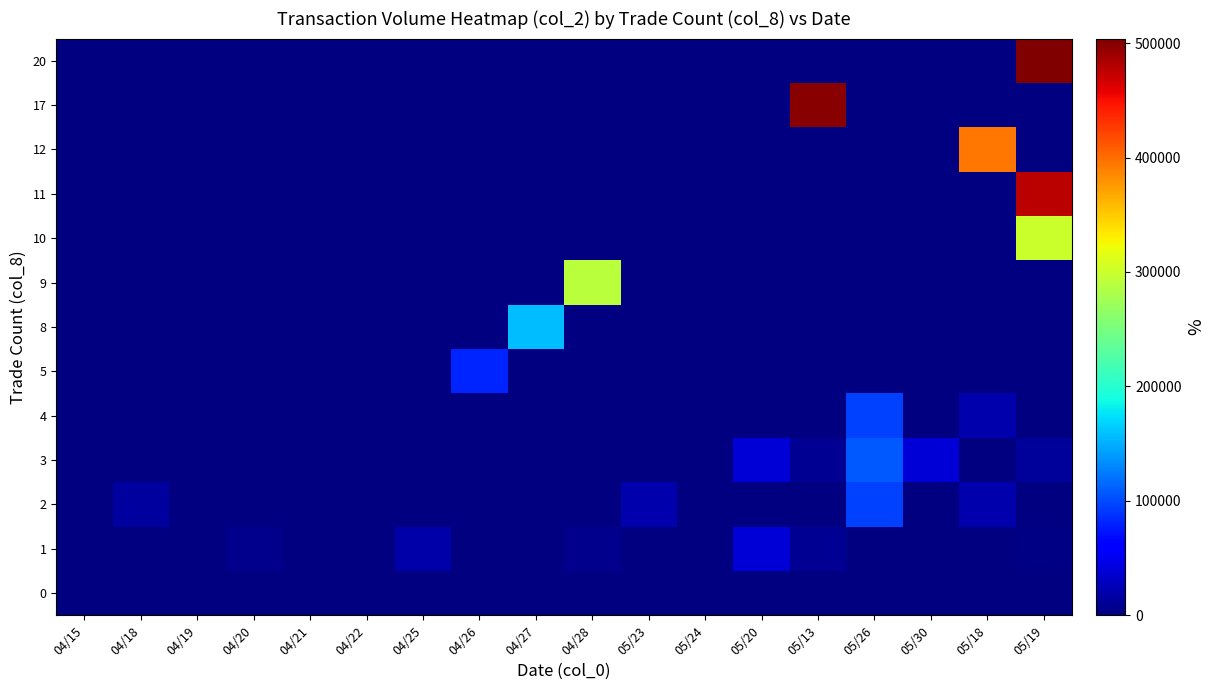

Reading left to right, transcribe all the data shown in this chart.

0: 04/15=0	04/18=0	04/19=0	04/20=0	04/21=0	04/22=0	04/25=0	04/26=0	04/27=0	04/28=0	05/23=0	05/24=0	05/20=0	05/13=0	05/26=0	05/30=0	05/18=0	05/19=0
1: 04/15=0	04/18=0	04/19=0	04/20=7500	04/21=0	04/22=0	04/25=18300	04/26=0	04/27=0	04/28=7600	05/23=0	05/24=0	05/20=38700	05/13=8850	05/26=0	05/30=0	05/18=0	05/19=3000
2: 04/15=0	04/18=15200	04/19=0	04/20=0	04/21=0	04/22=0	04/25=0	04/26=0	04/27=0	04/28=0	05/23=20530	05/24=0	05/20=0	05/13=0	05/26=96260	05/30=0	05/18=20720	05/19=0
3: 04/15=0	04/18=0	04/19=0	04/20=0	04/21=0	04/22=0	04/25=0	04/26=0	04/27=0	04/28=0	05/23=0	05/24=0	05/20=38700	05/13=8850	05/26=107070	05/30=37800	05/18=0	05/19=12250
4: 04/15=0	04/18=0	04/19=0	04/20=0	04/21=0	04/22=0	04/25=0	04/26=0	04/27=0	04/28=0	05/23=0	05/24=0	05/20=0	05/13=0	05/26=96260	05/30=0	05/18=20720	05/19=0
5: 04/15=0	04/18=0	04/19=0	04/20=0	04/21=0	04/22=0	04/25=0	04/26=82430	04/27=0	04/28=0	05/23=0	05/24=0	05/20=0	05/13=0	05/26=0	05/30=0	05/18=0	05/19=0
8: 04/15=0	04/18=0	04/19=0	04/20=0	04/21=0	04/22=0	04/25=0	04/26=0	04/27=156030	04/28=0	05/23=0	05/24=0	05/20=0	05/13=0	05/26=0	05/30=0	05/18=0	05/19=0
9: 04/15=0	04/18=0	04/19=0	04/20=0	04/21=0	04/22=0	04/25=0	04/26=0	04/27=0	04/28=290170	05/23=0	05/24=0	05/20=0	05/13=0	05/26=0	05/30=0	05/18=0	05/19=0
10: 04/15=0	04/18=0	04/19=0	04/20=0	04/21=0	04/22=0	04/25=0	04/26=0	04/27=0	04/28=0	05/23=0	05/24=0	05/20=0	05/13=0	05/26=0	05/30=0	05/18=0	05/19=299340
11: 04/15=0	04/18=0	04/19=0	04/20=0	04/21=0	04/22=0	04/25=0	04/26=0	04/27=0	04/28=0	05/23=0	05/24=0	05/20=0	05/13=0	05/26=0	05/30=0	05/18=0	05/19=477020
12: 04/15=0	04/18=0	04/19=0	04/20=0	04/21=0	04/22=0	04/25=0	04/26=0	04/27=0	04/28=0	05/23=0	05/24=0	05/20=0	05/13=0	05/26=0	05/30=0	05/18=394520	05/19=0
17: 04/15=0	04/18=0	04/19=0	04/20=0	04/21=0	04/22=0	04/25=0	04/26=0	04/27=0	04/28=0	05/23=0	05/24=0	05/20=0	05/13=500010	05/26=0	05/30=0	05/18=0	05/19=0
20: 04/15=0	04/18=0	04/19=0	04/20=0	04/21=0	04/22=0	04/25=0	04/26=0	04/27=0	04/28=0	05/23=0	05/24=0	05/20=0	05/13=0	05/26=0	05/30=0	05/18=0	05/19=503990